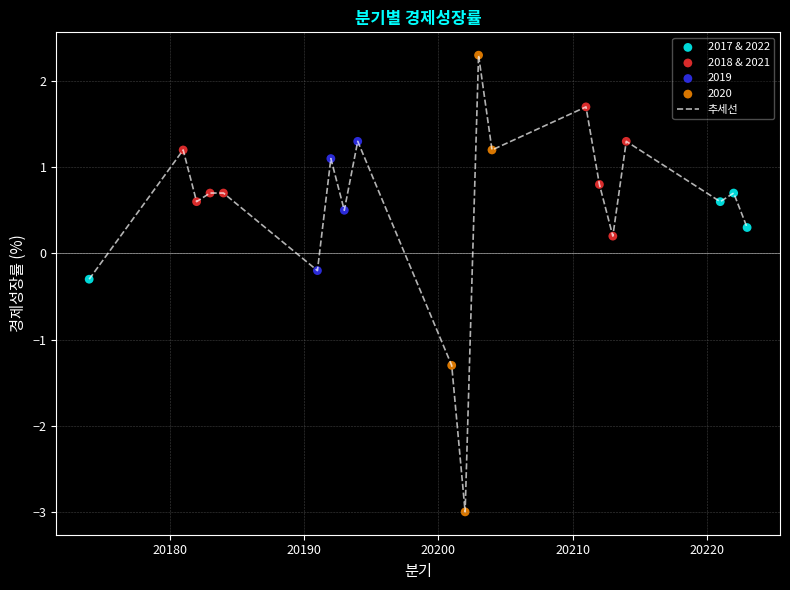

What is the smallest value displayed?

-3.0